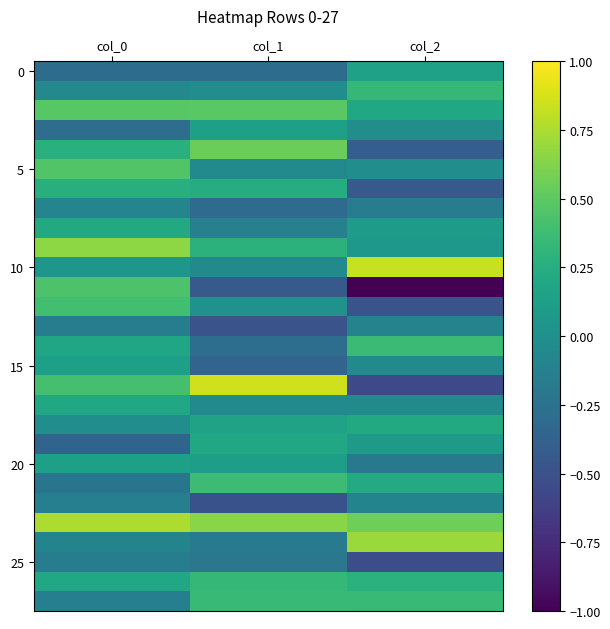

At how many categories does at least one series exceed 0?

3